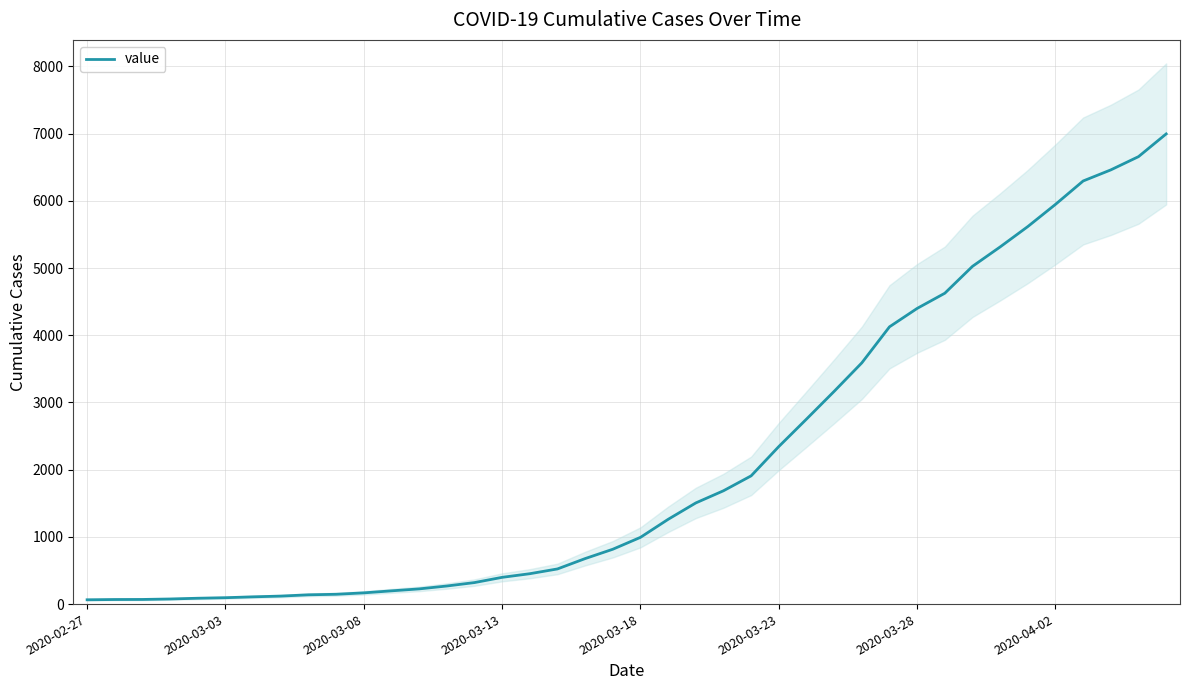

The value of value at 2020-03-23 is 3567. True or false?

False